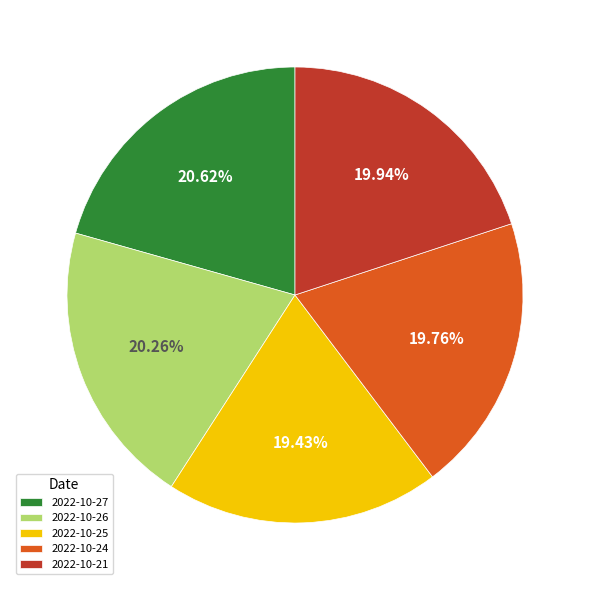

Approximately how many times larger is the value at 2022-10-26 compared to 2022-10-27?

1.0